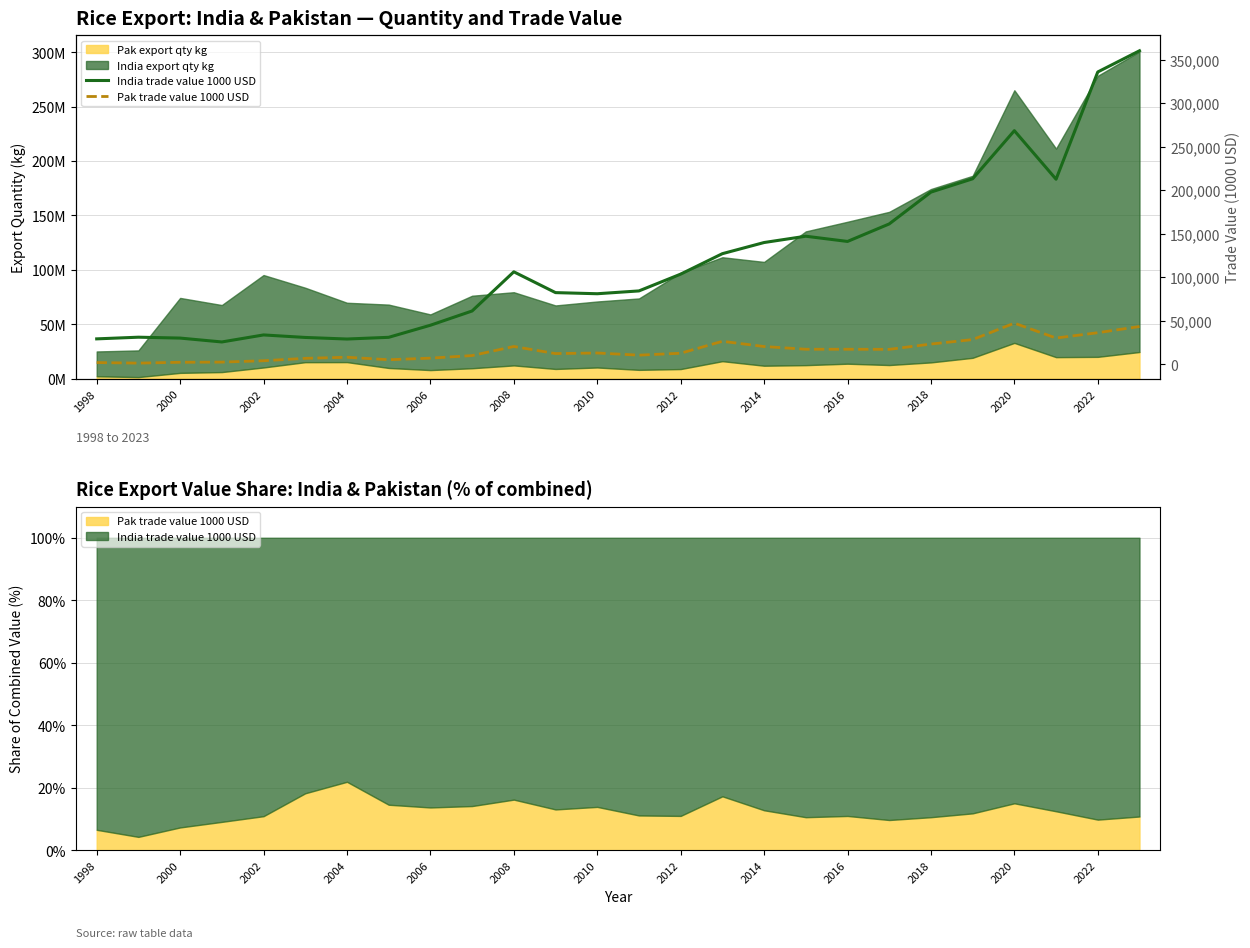

What is the sum of the Pak trade value 1000 USD values at 2018 and 2020?

70589.2